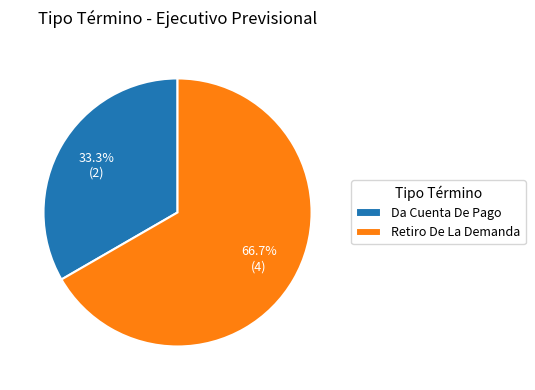

What is the majority slice?

Retiro De La Demanda